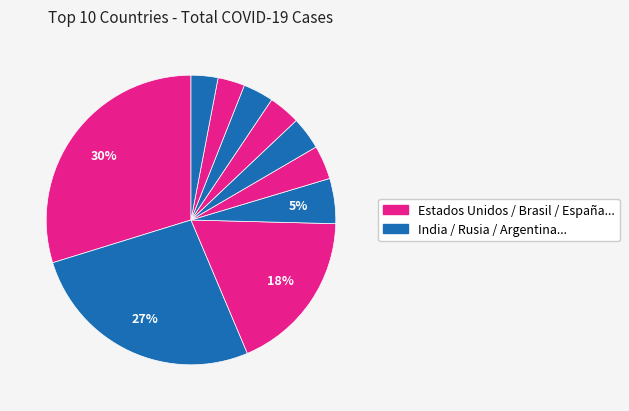

How many segments does this pie chart have?

10